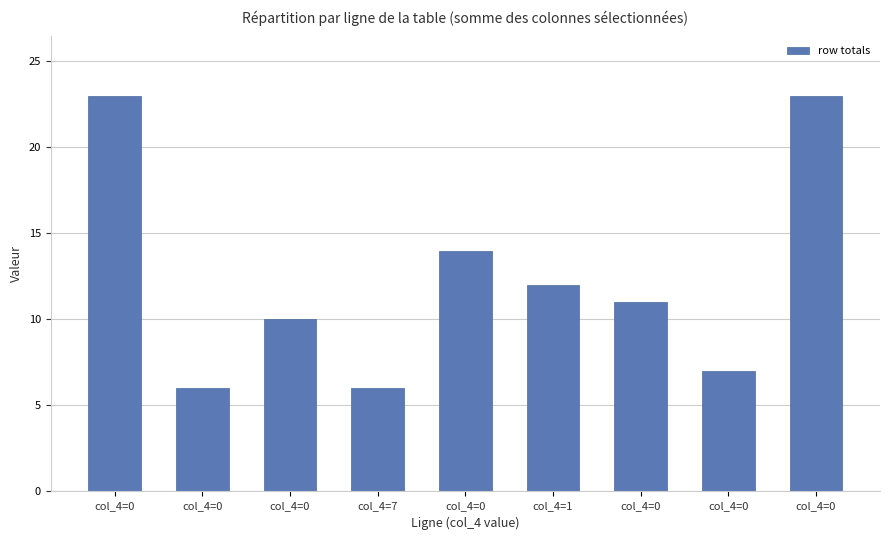

How many series are shown in this chart?

1